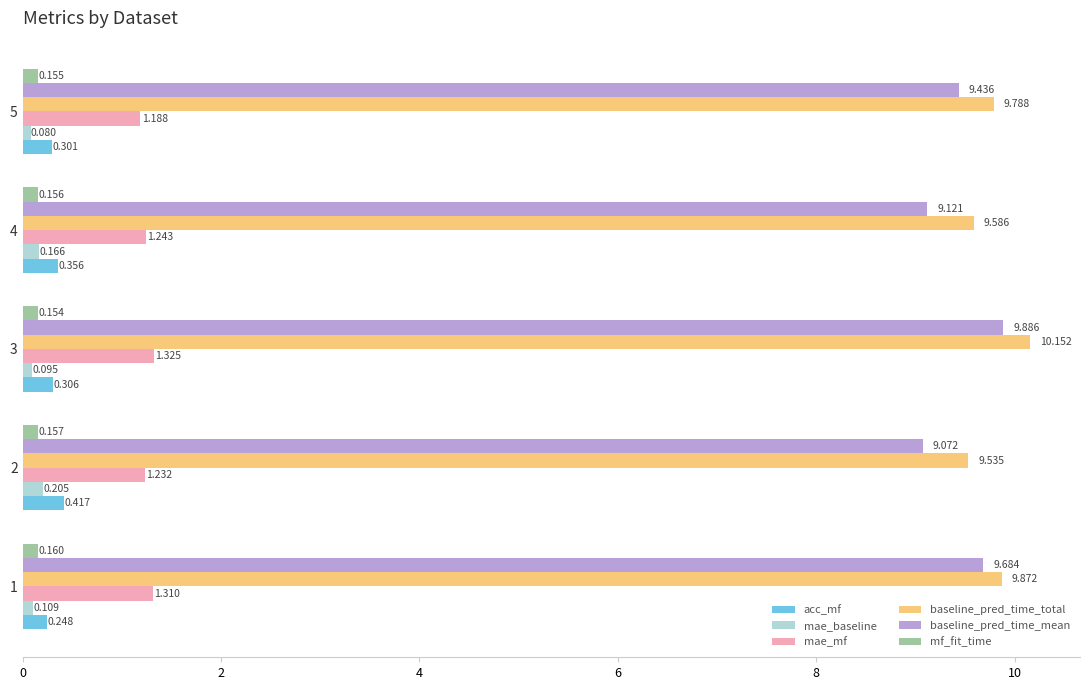

Which series has the largest total across all categories?

baseline_pred_time_total